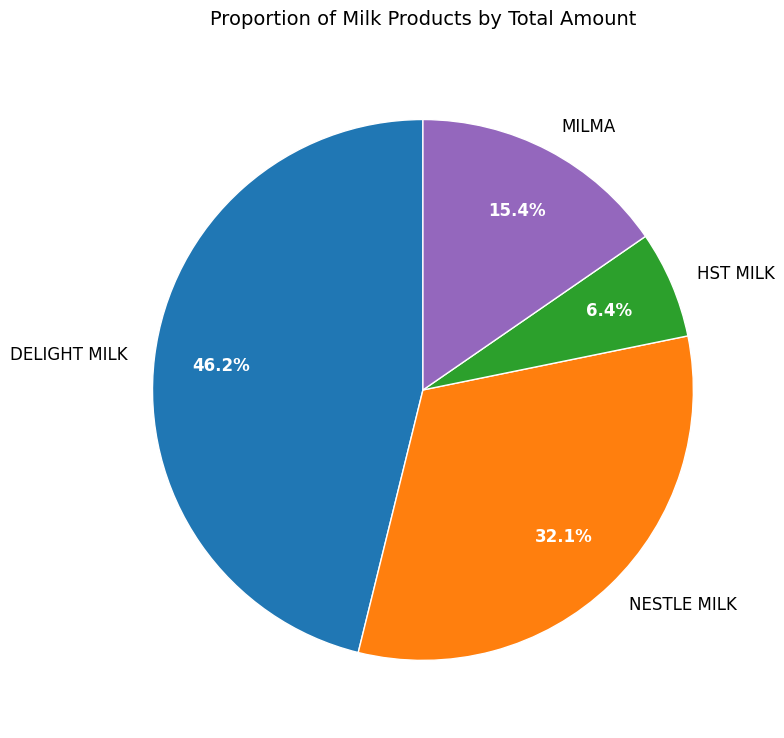

The HST MILK slice represents 14% of the pie. True or false?

False